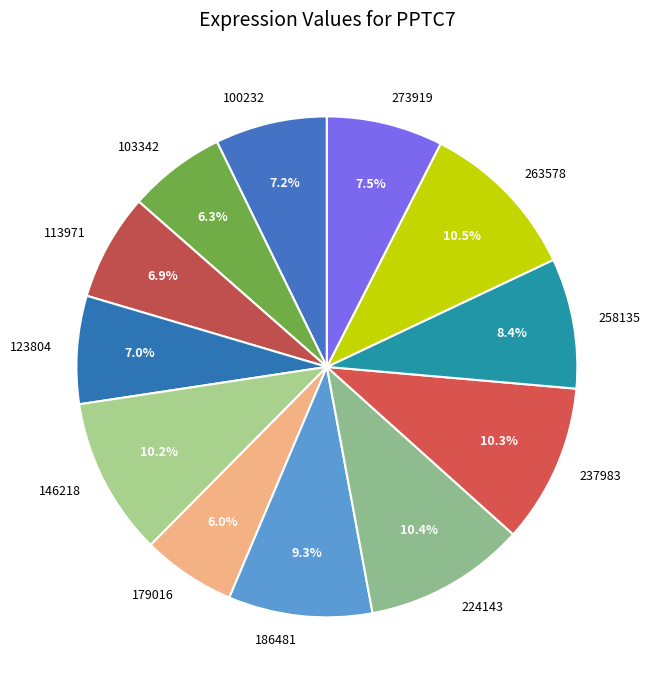

To the nearest percent, what is the difference between the largest and smallest slice percentages?

4%